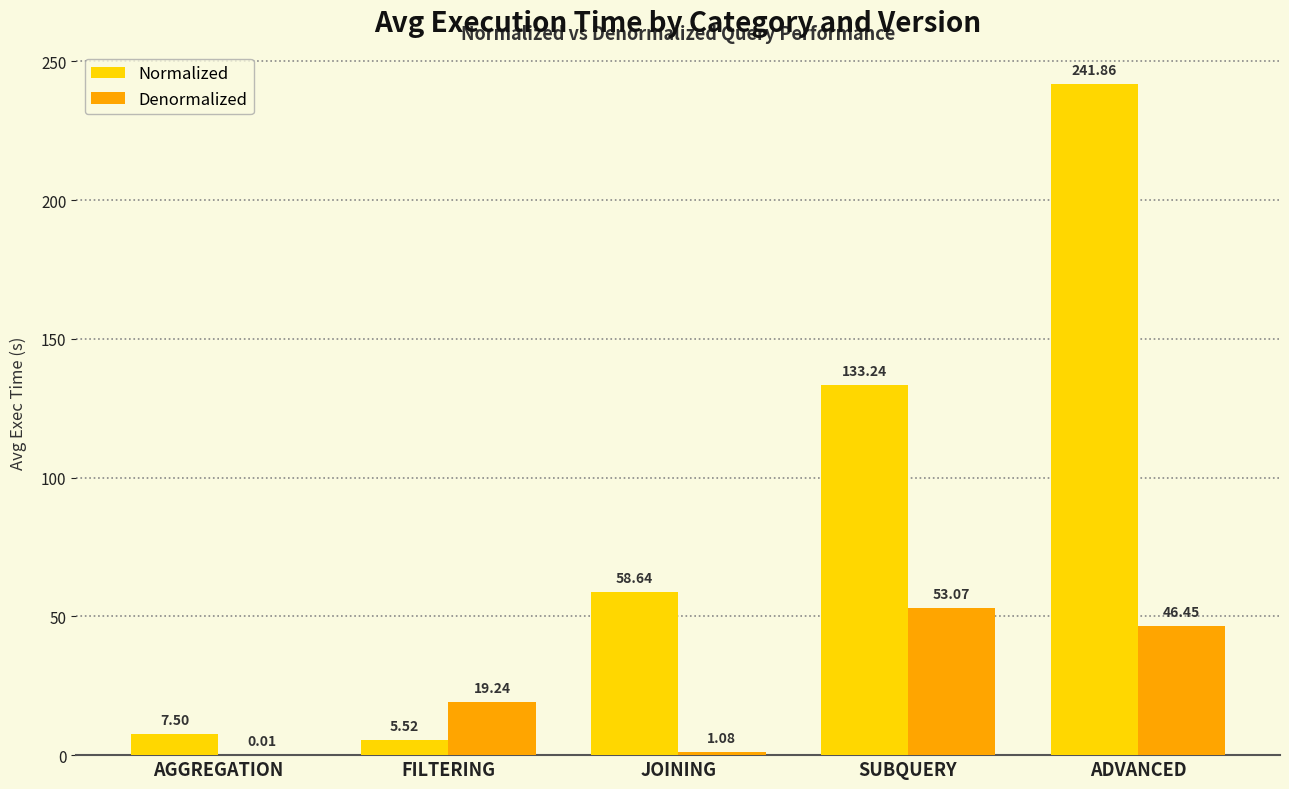

Are the bars grouped side by side (vs. stacked)?

Yes